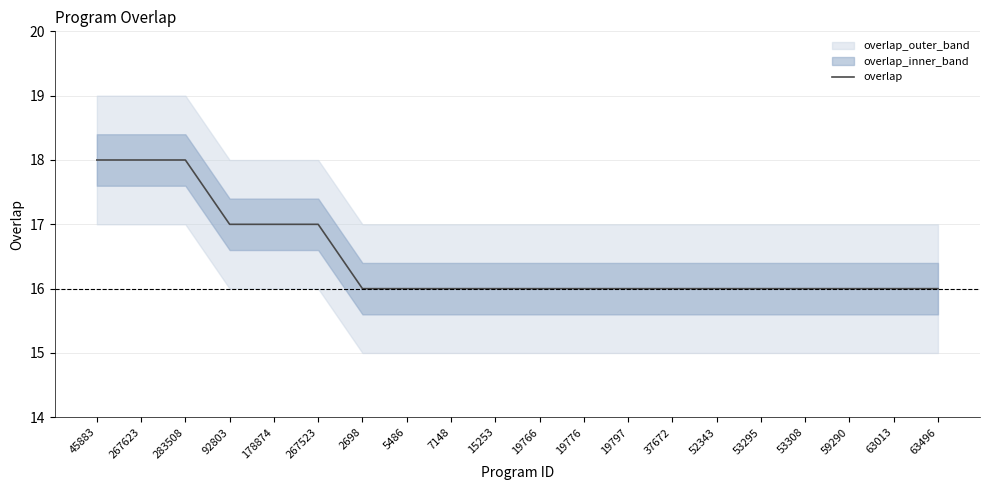

Which has a higher value, 59290 or 267523?

267523